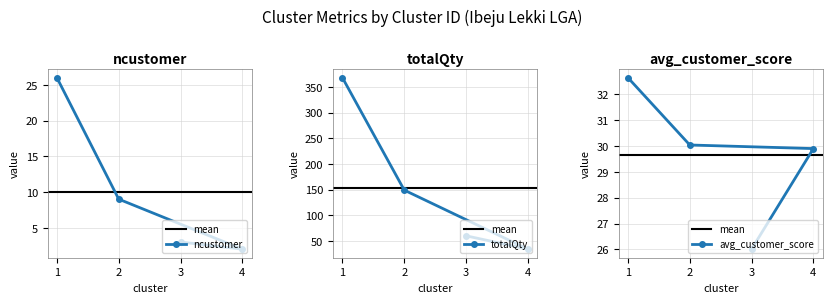

What is the average value of the ncustomer series?

10